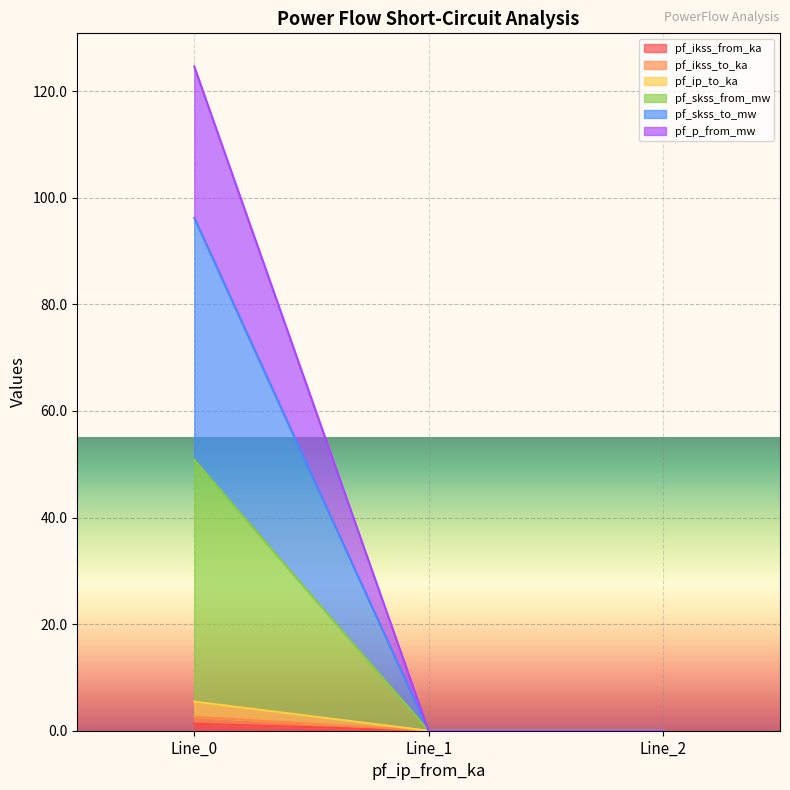

Reading left to right, what are all the values shown in this chart?

pf_ikss_from_ka: 1.3	0.0	0.0
pf_ikss_to_ka: 2.6	0.0	0.0
pf_ip_to_ka: 5.5	0.0	0.0
pf_skss_from_mw: 50.8	0.0	0.0
pf_skss_to_mw: 96.2	0.0	0.0
pf_p_from_mw: 124.6	0.0	0.0